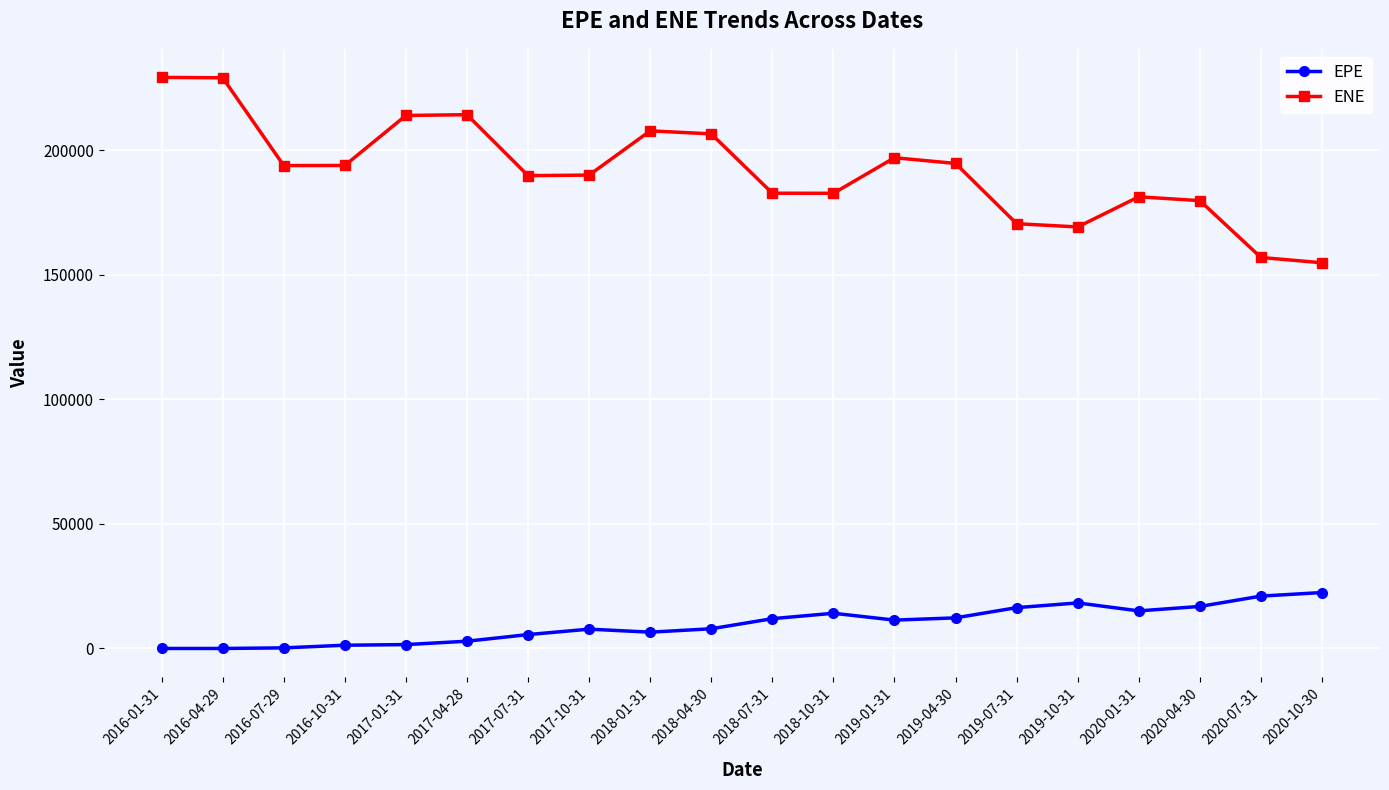

List the series in order of their overall mean, highest first.

ENE, EPE